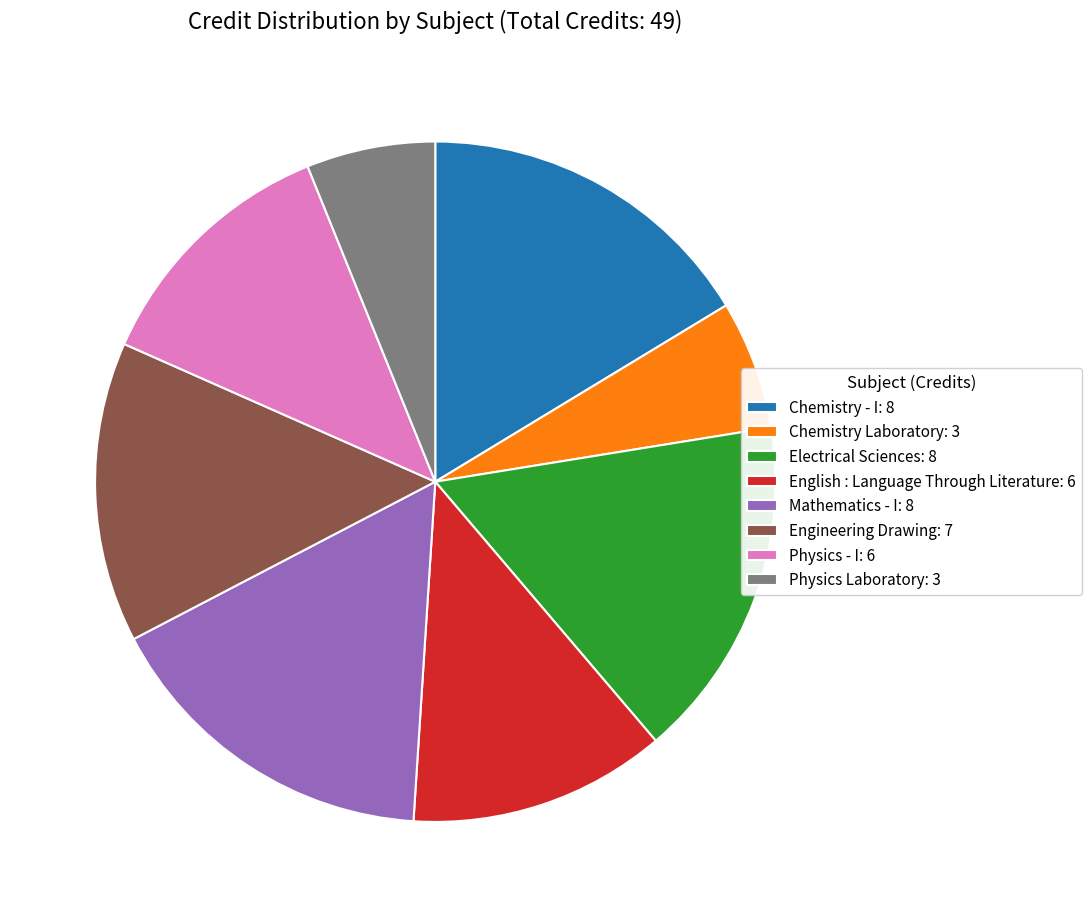

Count the number of slices in the pie.

8